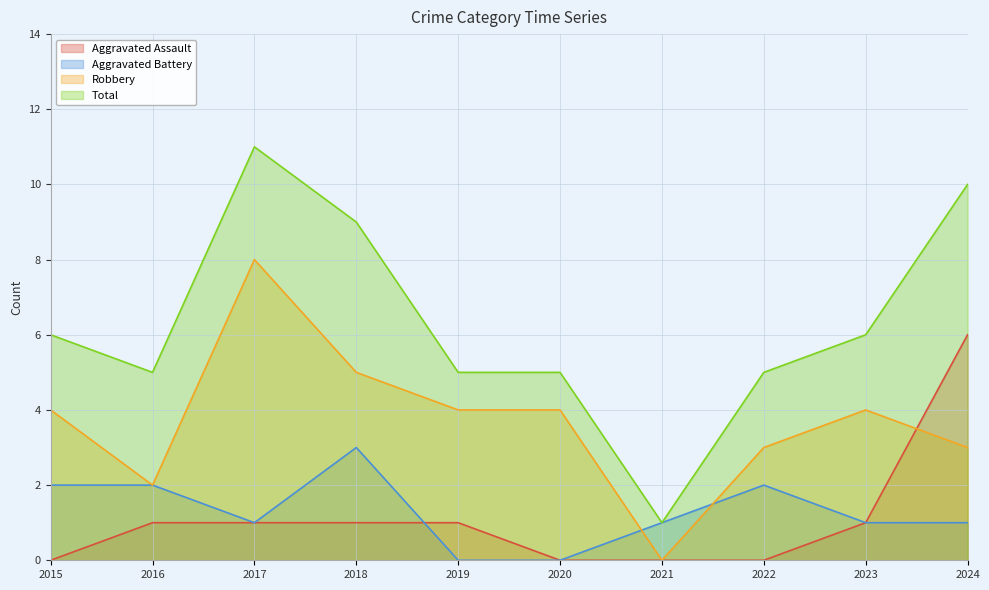

Reading left to right, extract all data points from this chart.

Aggravated Assault: 0	1	1	1	1	0	0	0	1	6
Aggravated Battery: 2	2	1	3	0	0	1	2	1	1
Robbery: 4	2	8	5	4	4	0	3	4	3
Total: 6	5	11	9	5	5	1	5	6	10